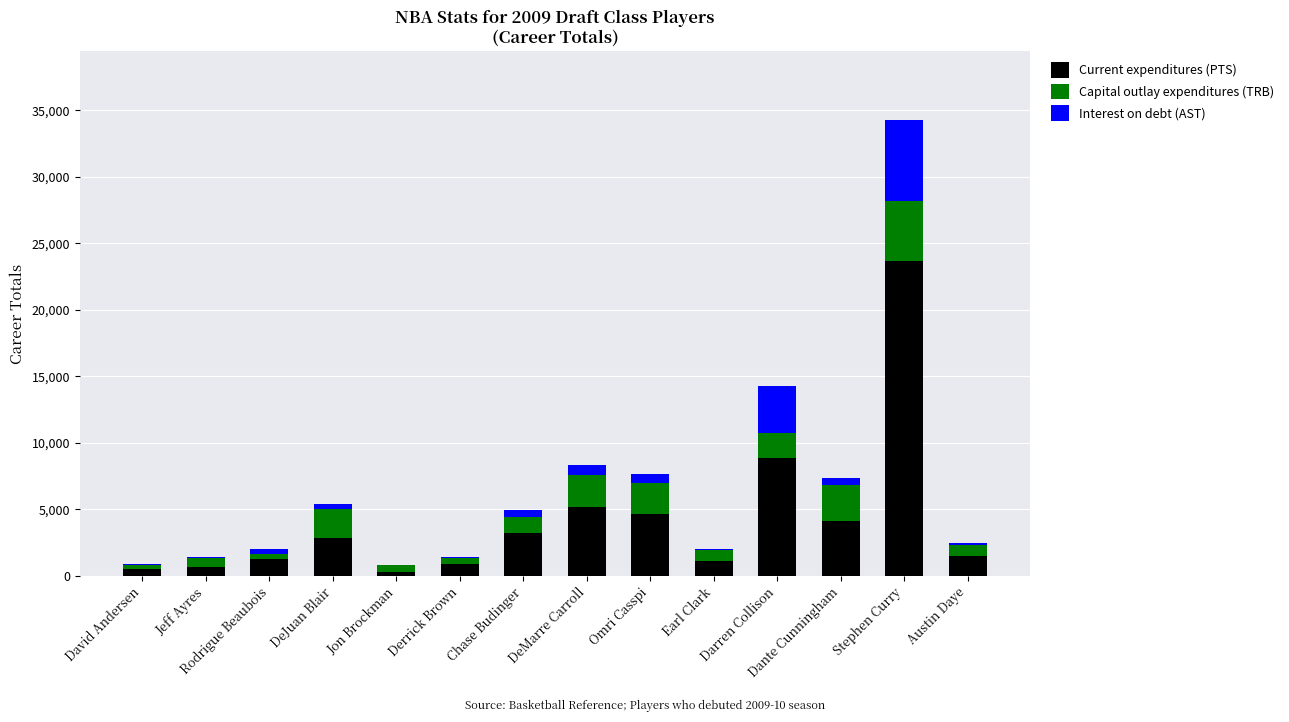

At which category is the sum across all series the highest?

Stephen Curry